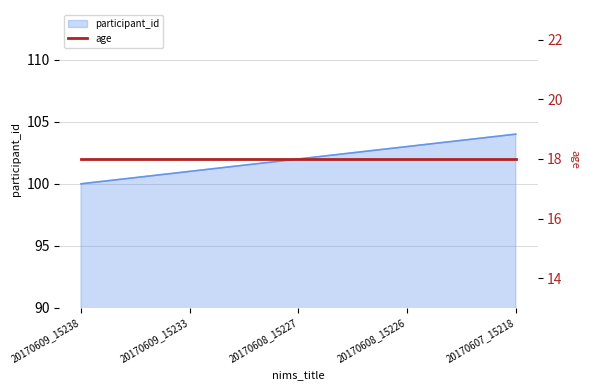

What is the maximum value for participant_id?

104